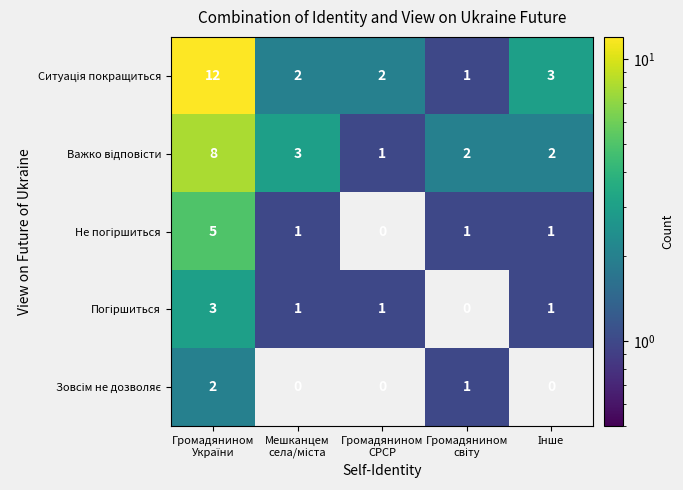

What is the maximum value shown in the chart?

12